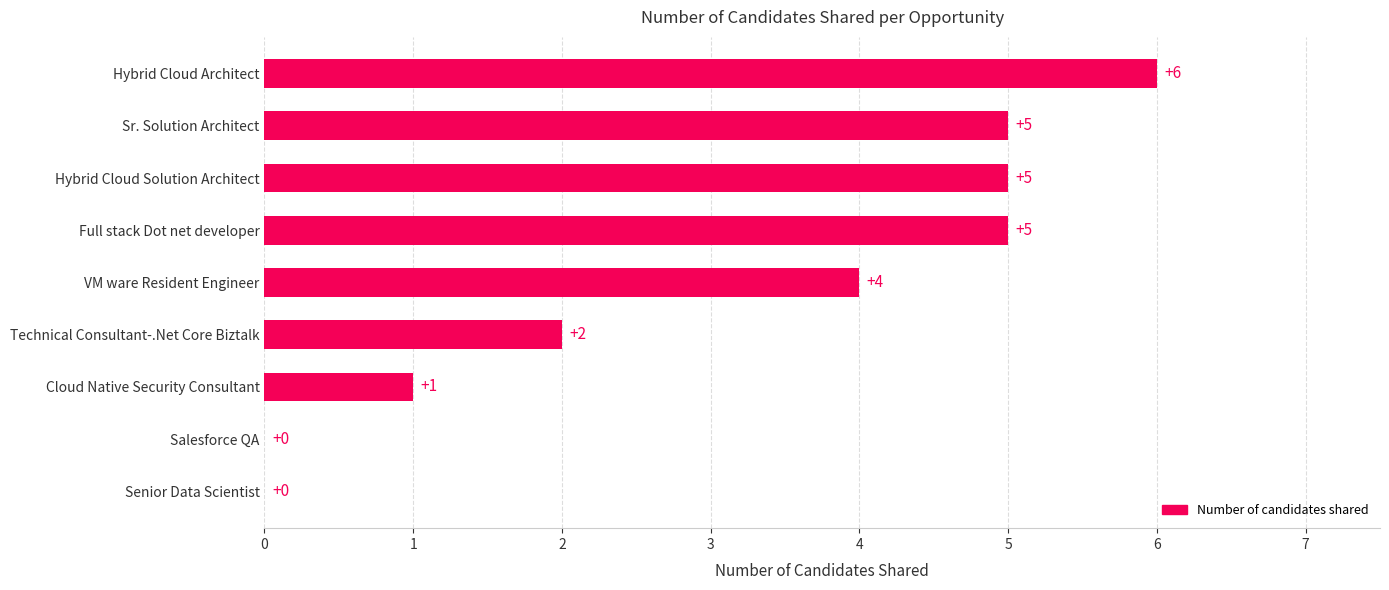

What is the greatest value displayed?

6